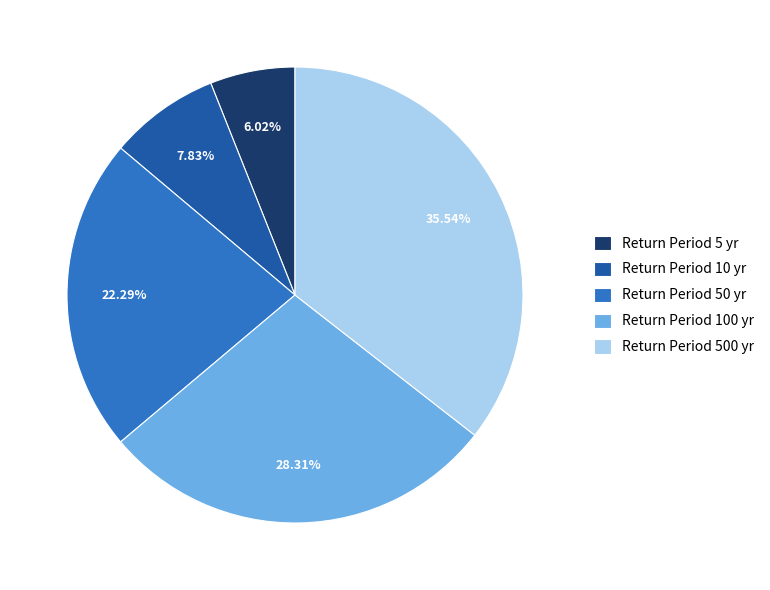

Between Return Period 500 yr and Return Period 10 yr, which is larger?

Return Period 500 yr